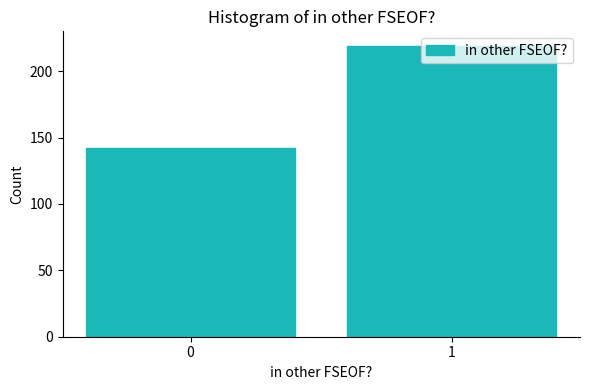

What is the ratio of the value at 0 to the value at 1?

0.6